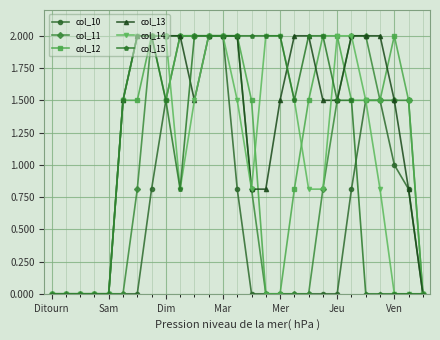

Which series has the largest total across all categories?

col_13